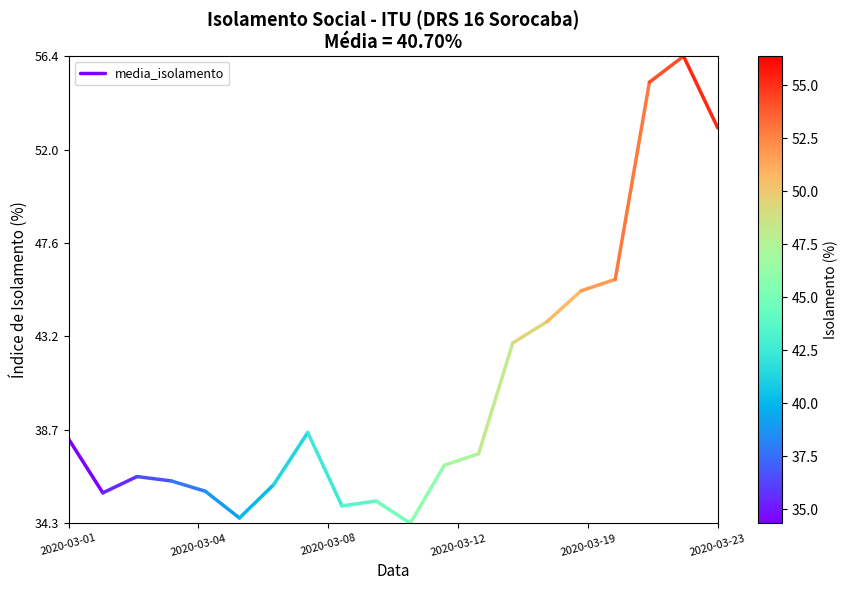

Which label corresponds to the largest value in the chart?

2020-03-01